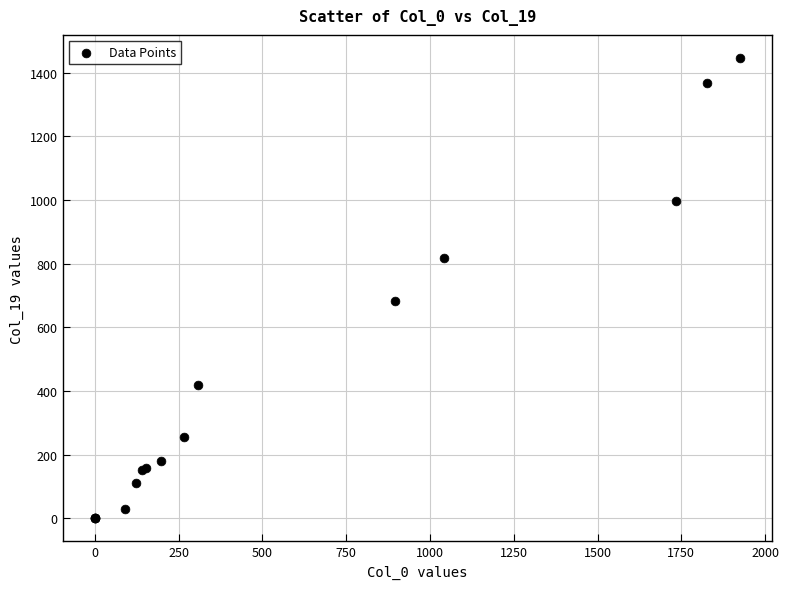

What Y value in the scatter plot is closest to 723?

684.3